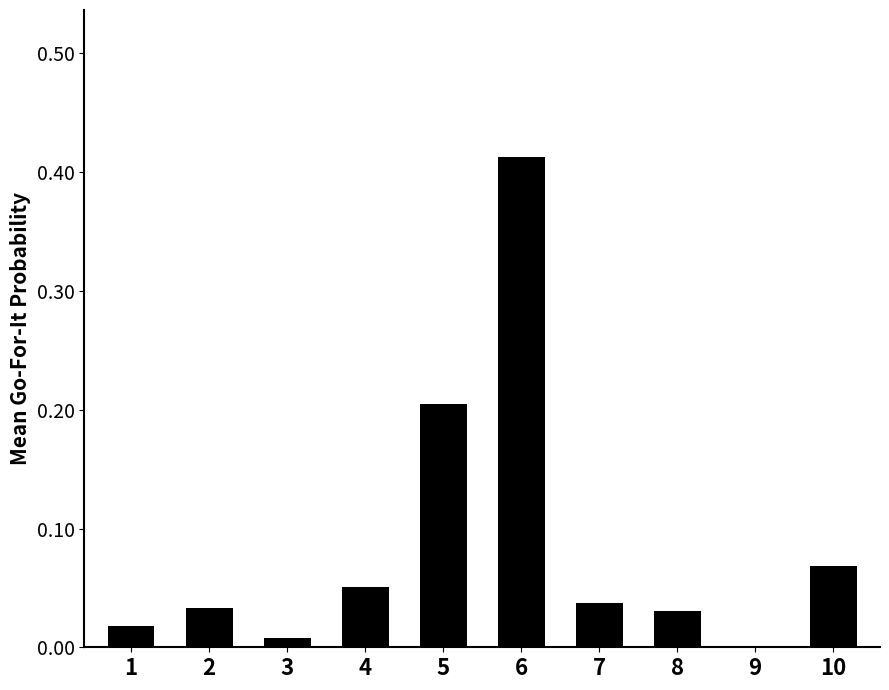

True or false: the data shows 0.0 at 3.

True